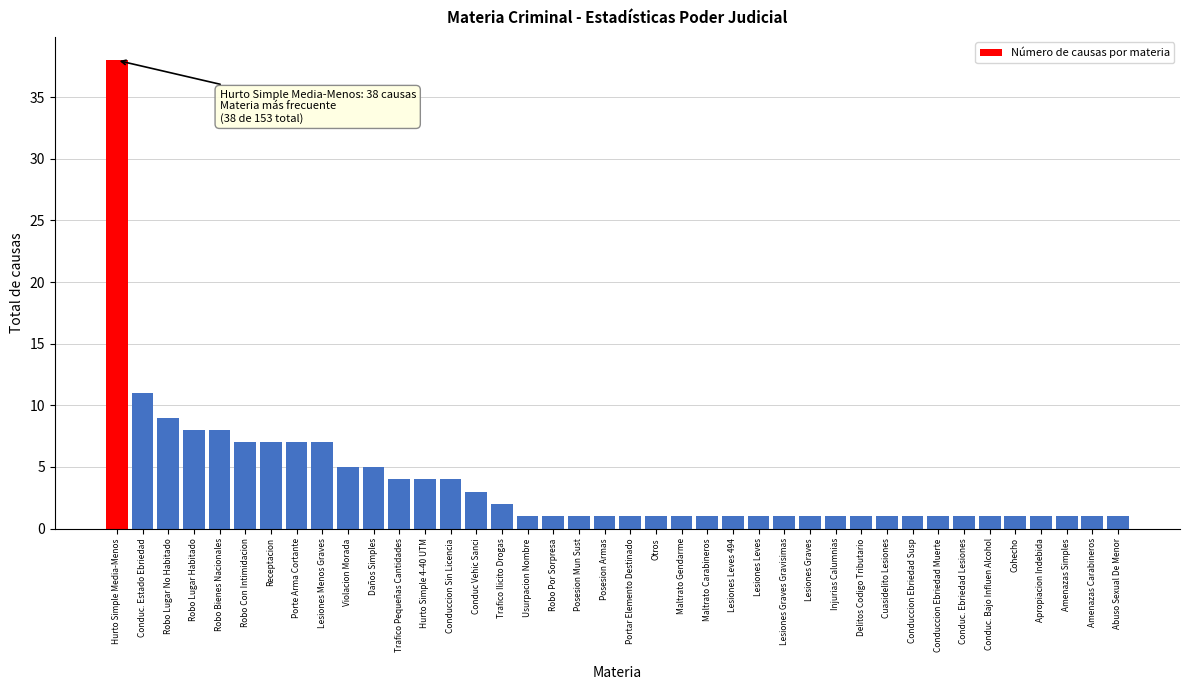

What is the change in value from Robo Lugar No Habitado to Maltrato Gendarme?

-8